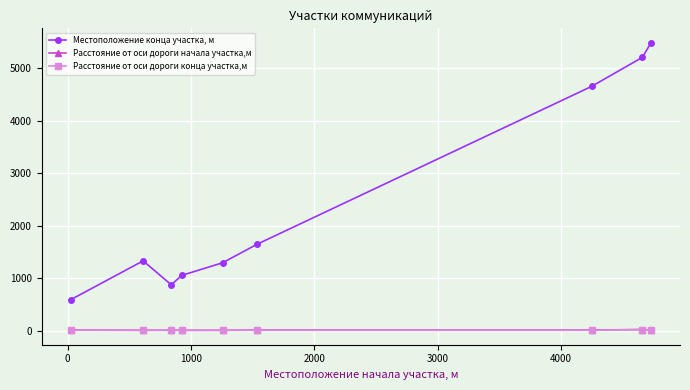

True or false: Расстояние от оси дороги начала участка,м and Местоположение конца участка, м intersect in this chart.

False